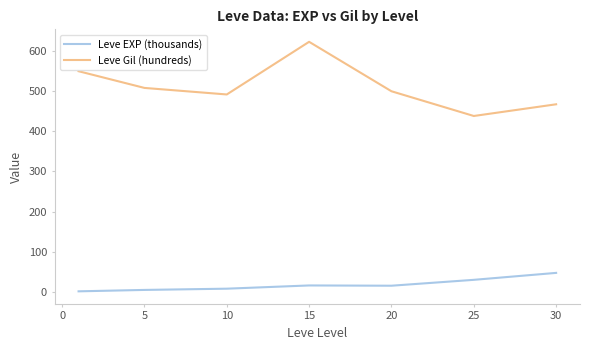

What are all the series names shown in the legend?

Leve EXP (thousands), Leve Gil (hundreds)